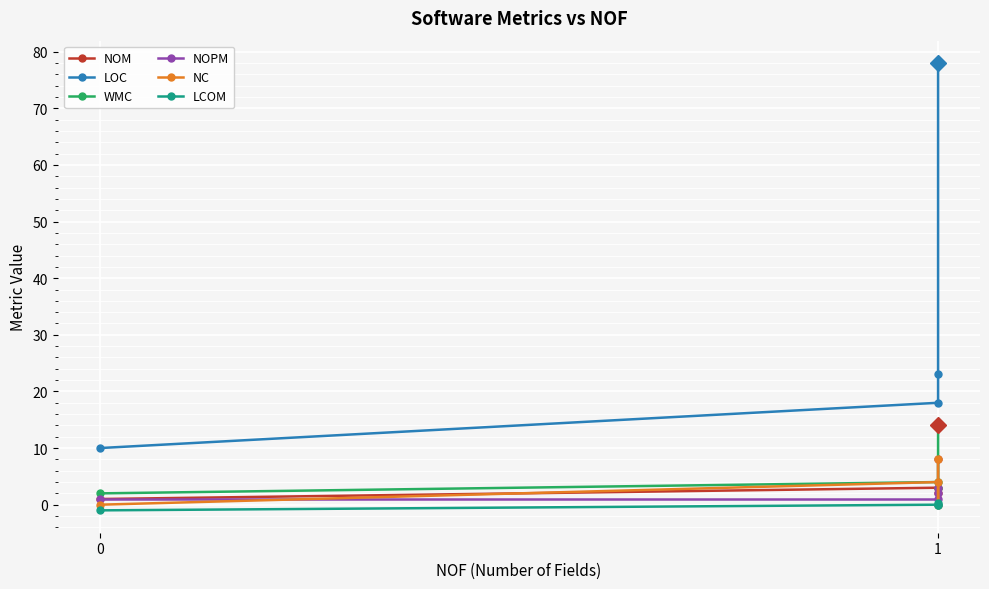

What is the spread (max minus min) of values at 0?

11.0